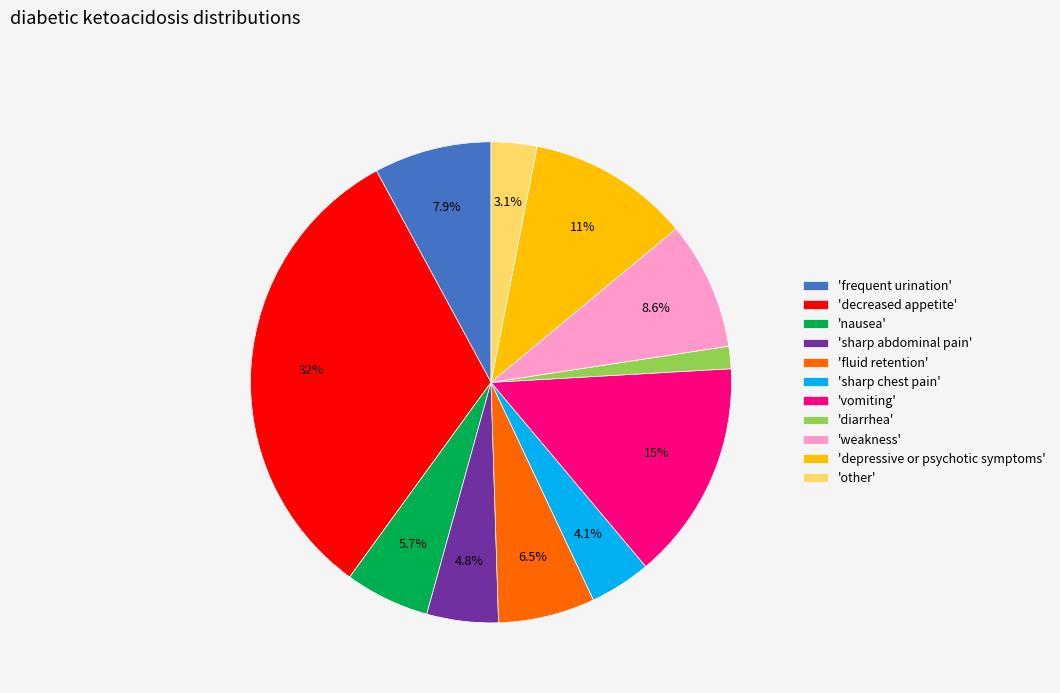

Rank the categories by value from highest to lowest.

'decreased appetite', 'vomiting', 'depressive or psychotic symptoms', 'weakness', 'frequent urination', 'fluid retention', 'nausea', 'sharp abdominal pain', 'sharp chest pain', 'other', 'diarrhea'